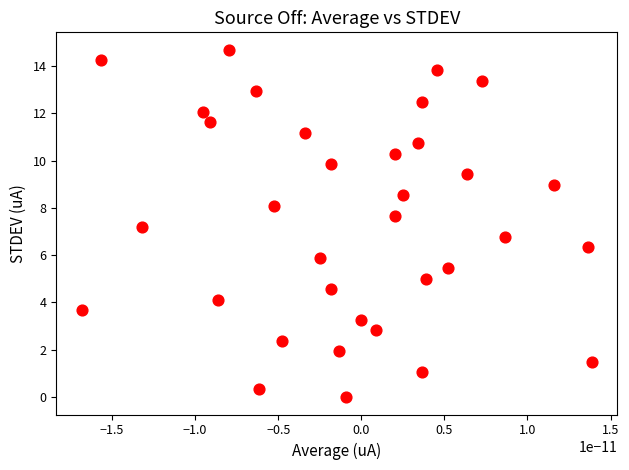

What is the range of Y values (max minus min)?

14.7